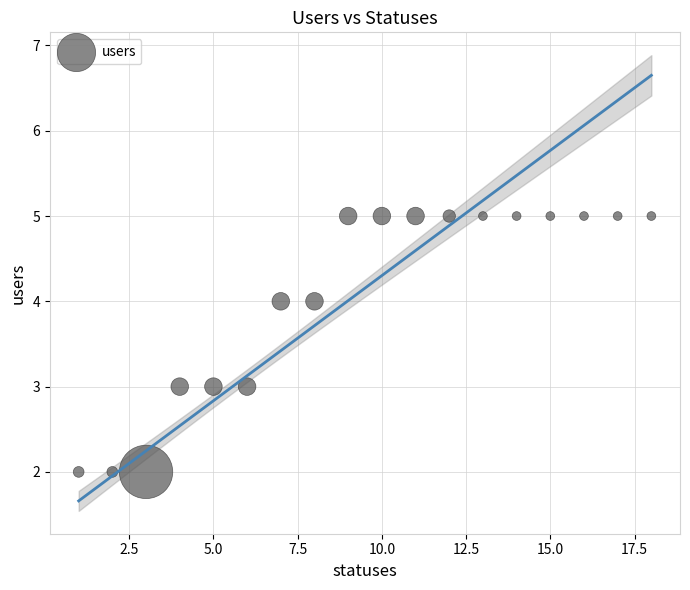

What is the range of X values (max minus min)?

17